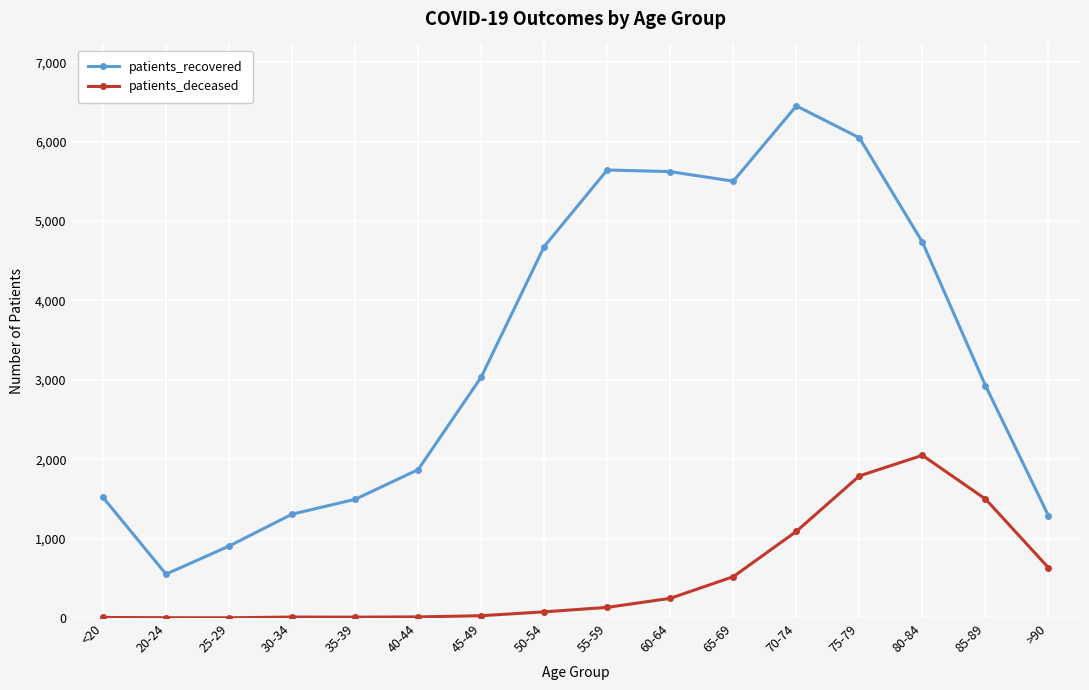

Is it true that patients_recovered equals 1918 at 45-49?

False